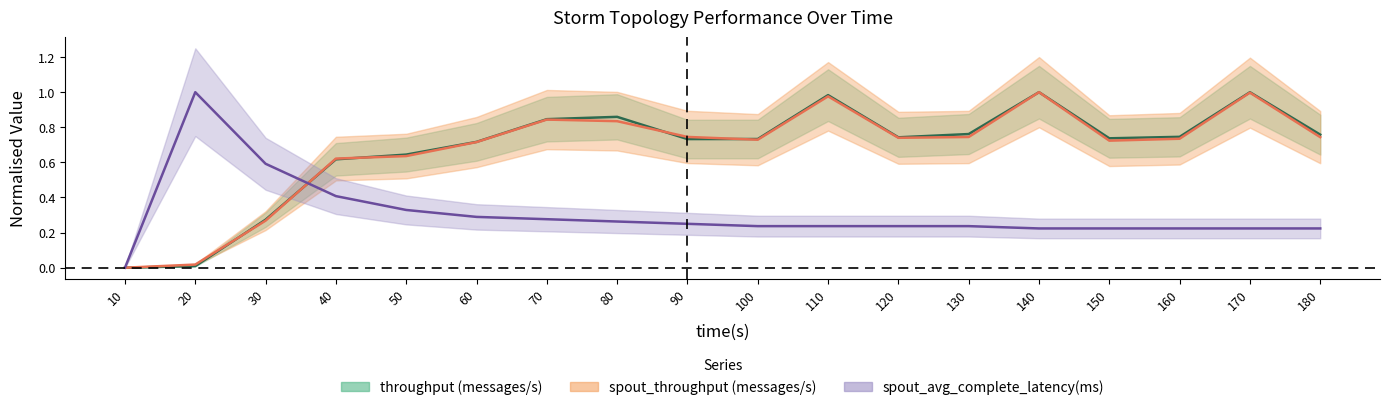

At which category is the sum across all series the highest?

140